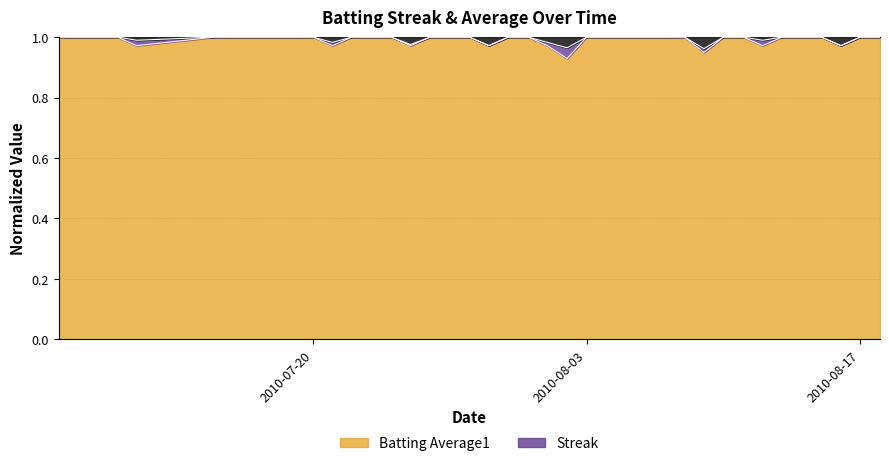

What is the value of the 5th point from the left?

1.0